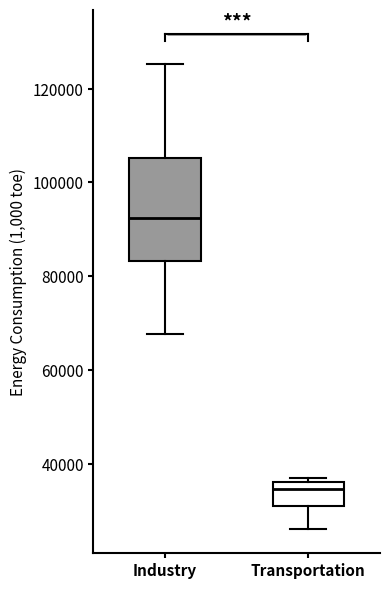

Where is the upper edge of the box for Industry on the y-axis? The values are not printed on the chart, so give them approximately, as read against the axis.

106000